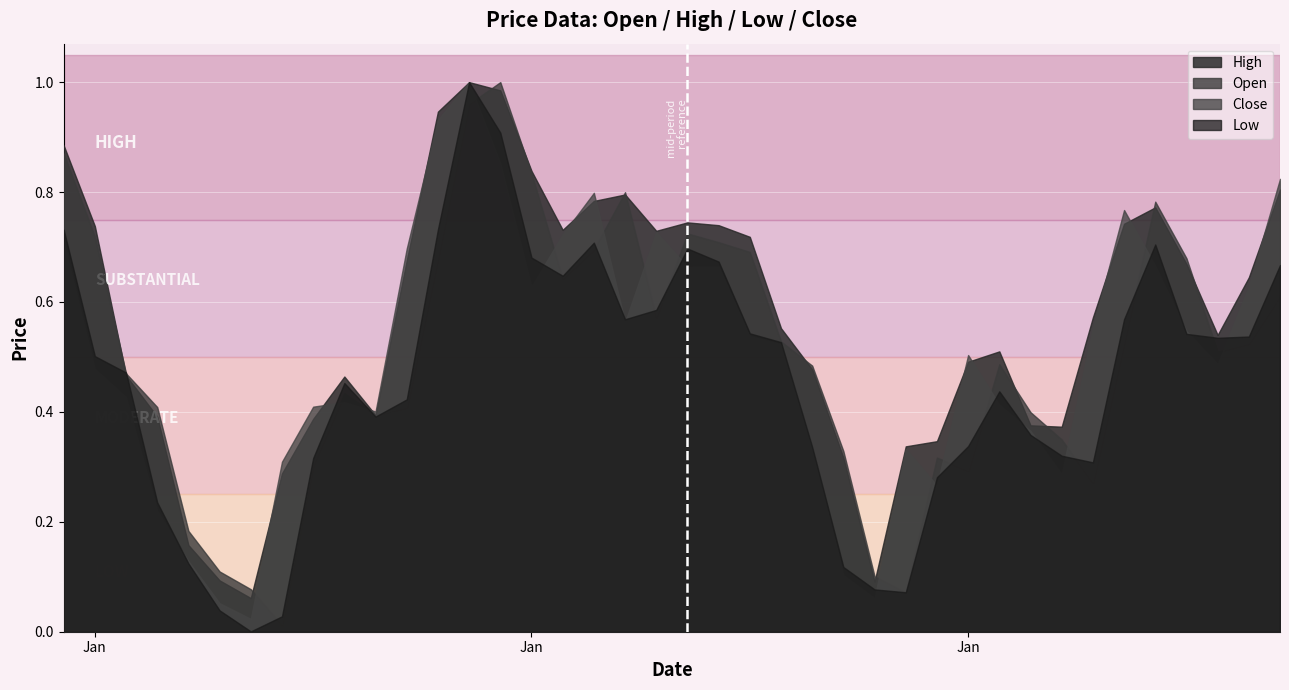

Rank the categories by Low value from highest to lowest.

2023-01-14, 2023-01-15, 2023-01-13, 2023-01-01, 2023-01-18, 2023-02-05, 2023-01-21, 2023-01-16, 2023-01-22, 2023-02-09, 2023-01-17, 2023-01-20, 2023-02-04, 2023-01-19, 2023-01-23, 2023-02-06, 2023-02-08, 2023-02-07, 2023-01-24, 2023-01-02, 2023-01-03, 2023-01-10, 2023-01-31, 2023-01-12, 2023-01-11, 2023-02-01, 2023-01-30, 2023-01-25, 2023-02-02, 2023-01-09, 2023-02-03, 2023-01-29, 2023-01-04, 2023-01-05, 2023-01-26, 2023-01-27, 2023-01-28, 2023-01-06, 2023-01-08, 2023-01-07